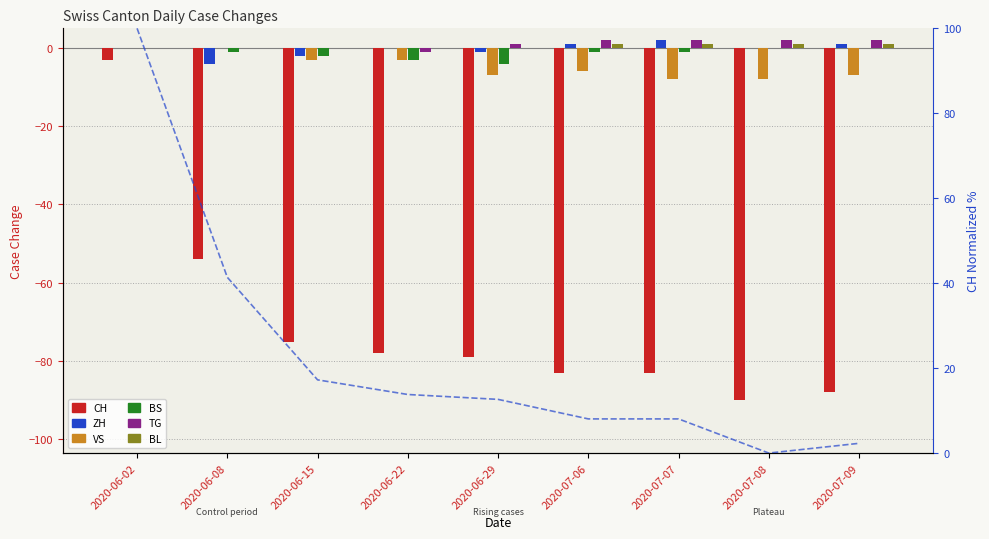

What is the minimum value shown in the chart?

-90